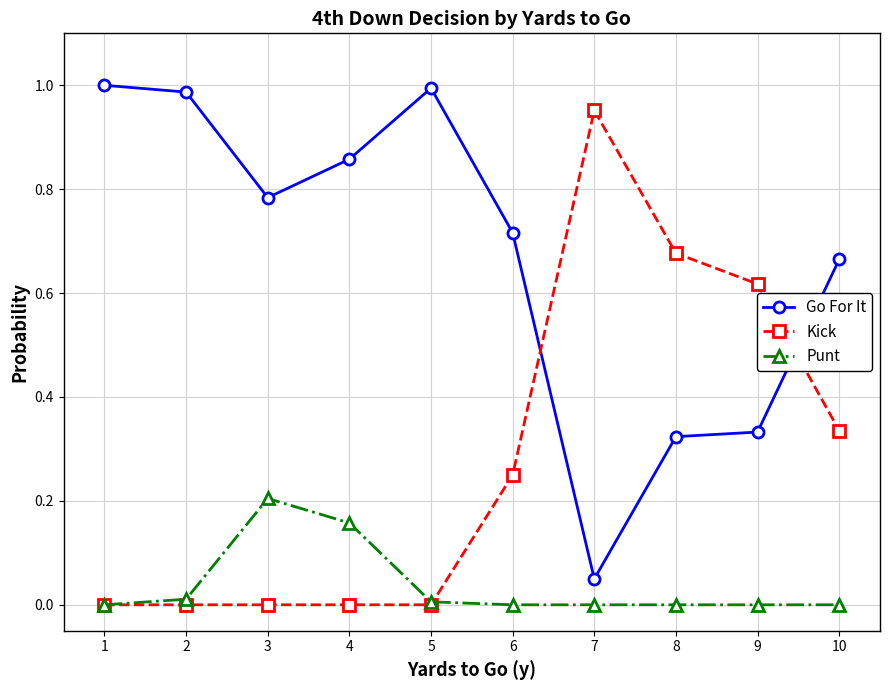

List the series in order of their peak value, highest first.

Go For It, Kick, Punt